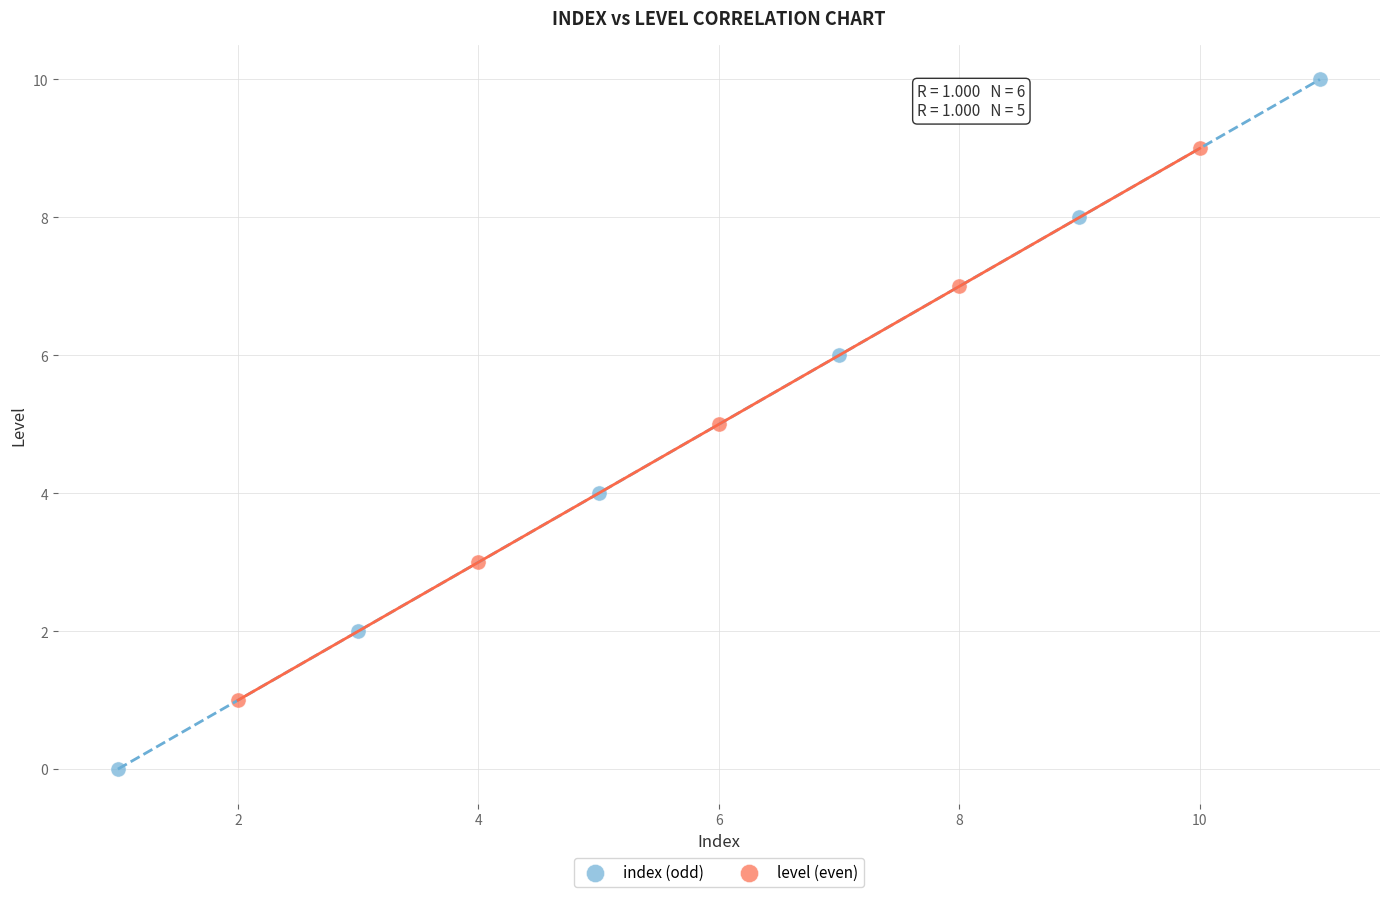

Which series contains the highest Y value?

index (odd)